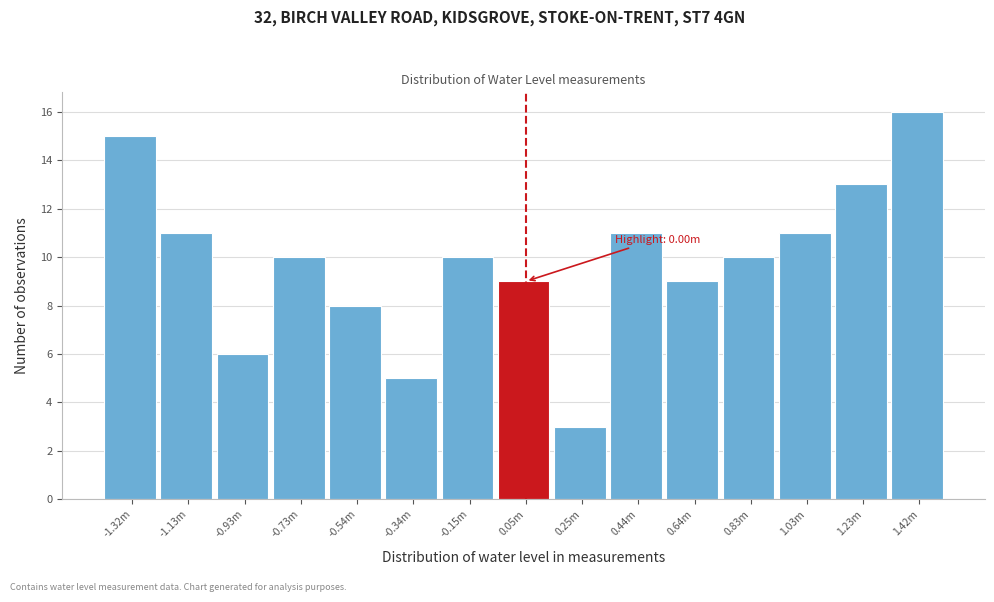

Reading left to right, what are all the values shown in this chart?

15	11	6	10	8	5	10	9	3	11	9	10	11	13	16